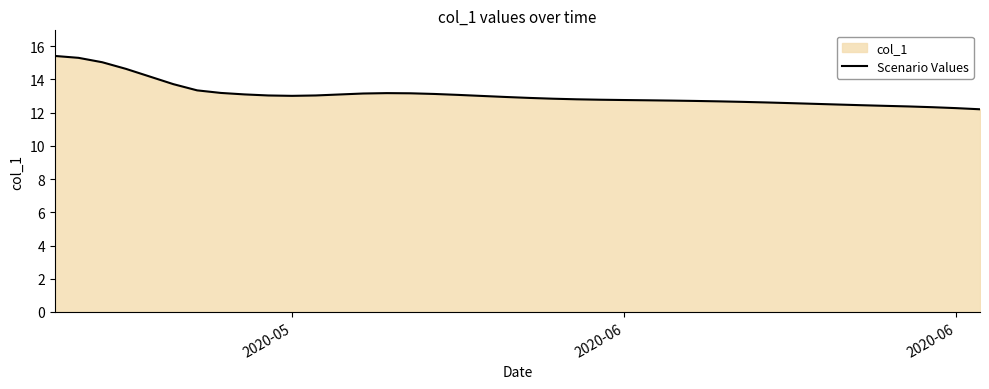

Does the chart display data point markers on the line(s)?

No